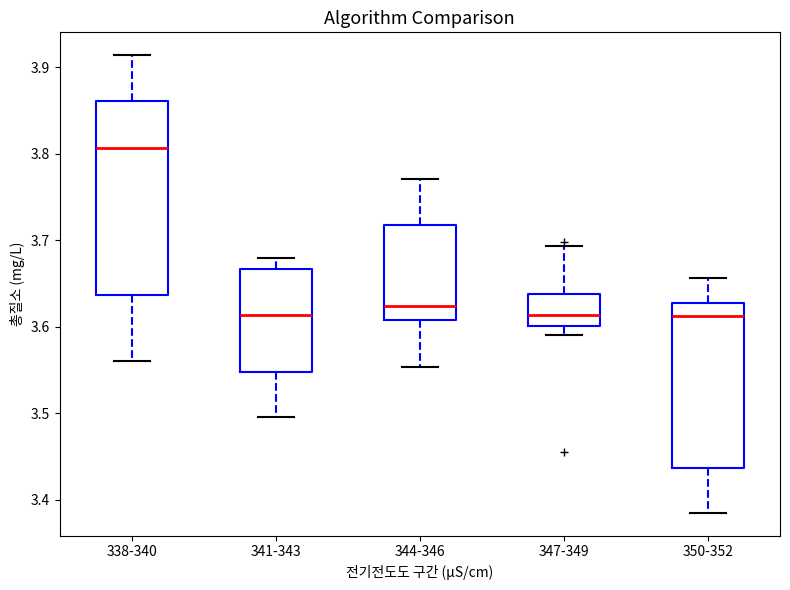

Which box is the tallest, from its lower edge to its upper edge?

338-340